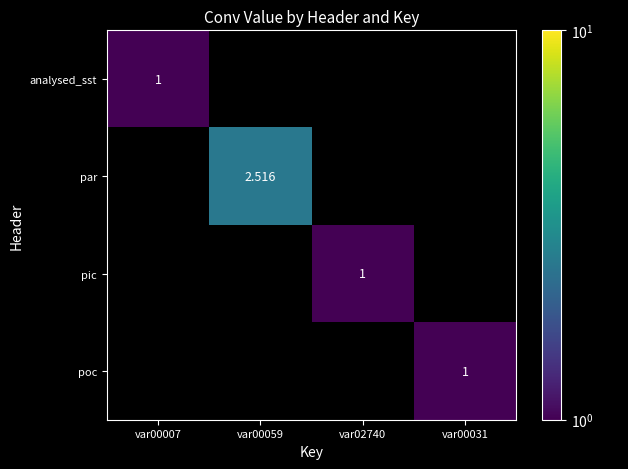

Between var00007 and var02740, which is larger?

var02740